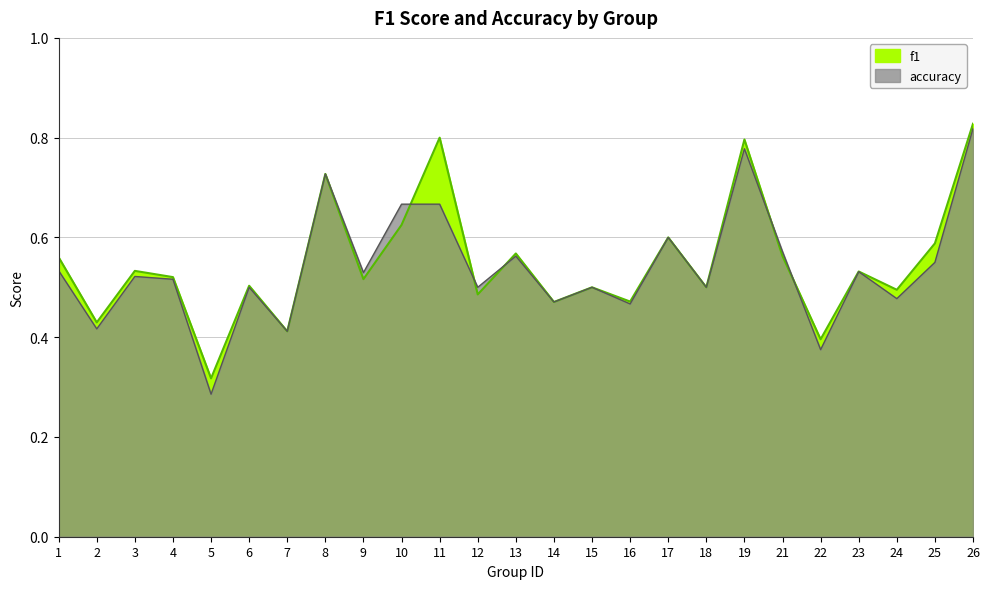

In accuracy, how many points are higher than both neighbors (excluding endpoints)?

8